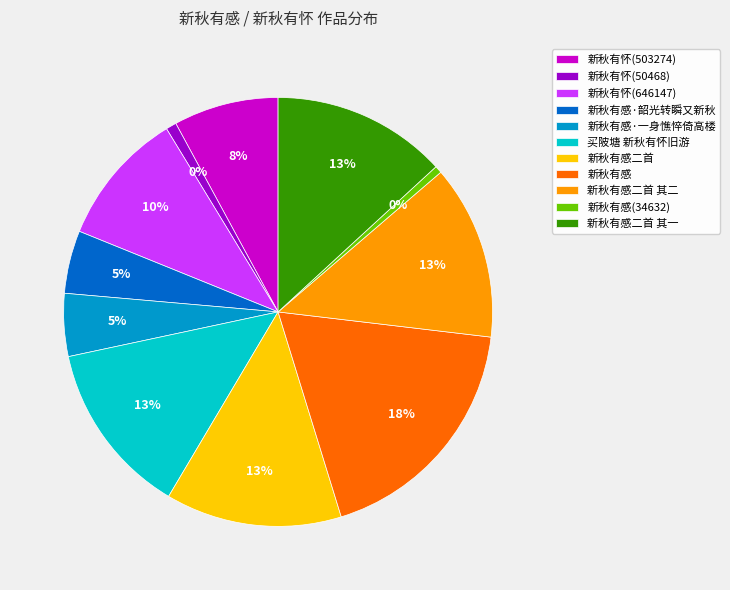

Does 新秋有怀(50468) represent more than half of the total?

No